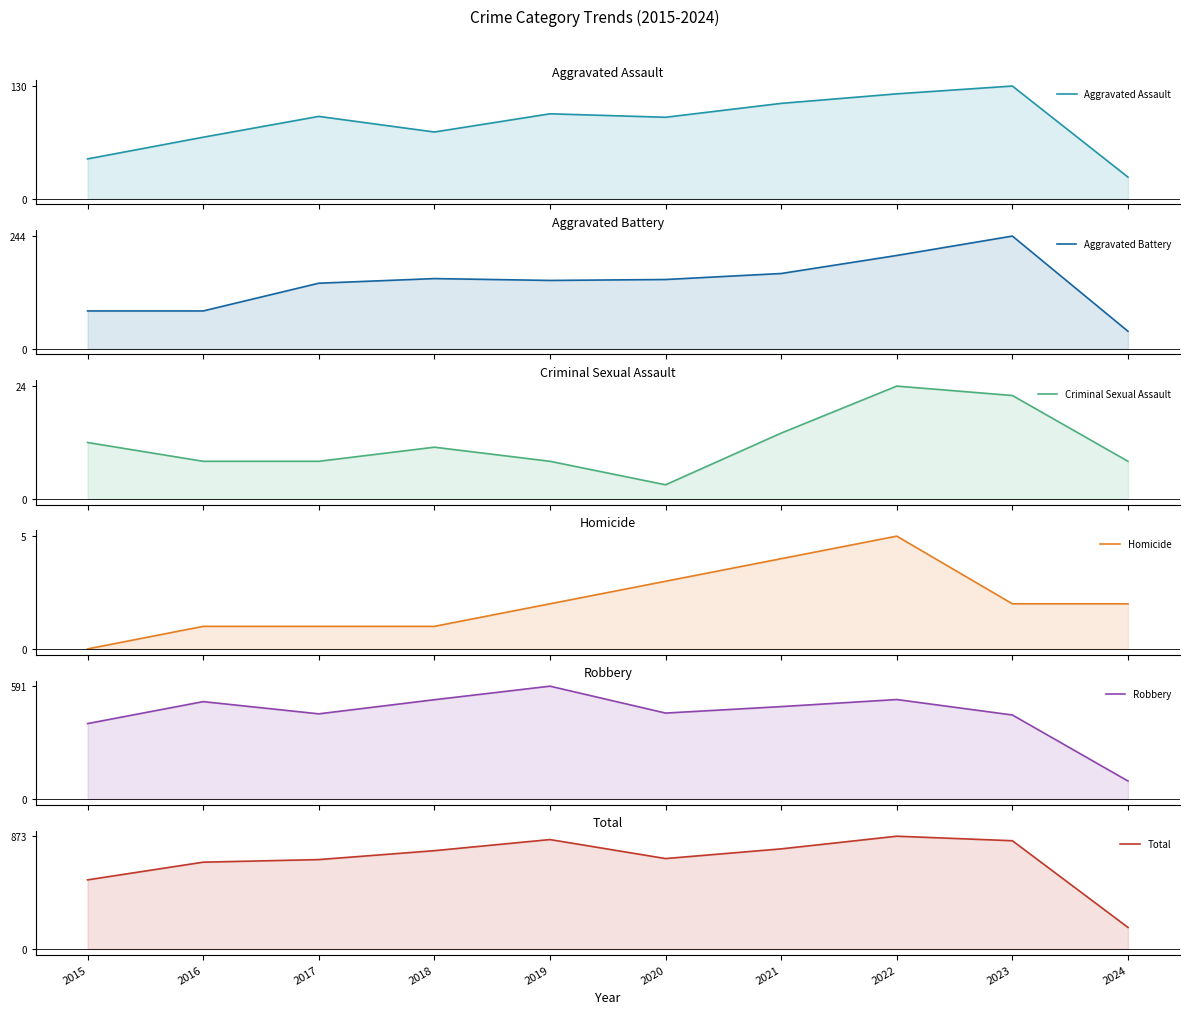

At which category does the chart reach its peak across all series?

2022